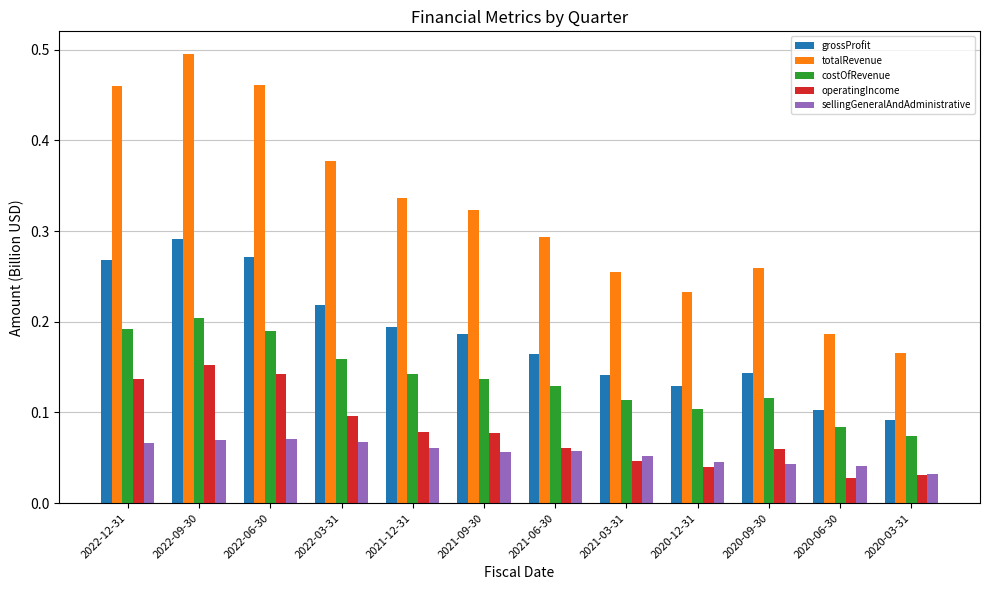

At which category is the sum across all series the highest?

2022-09-30